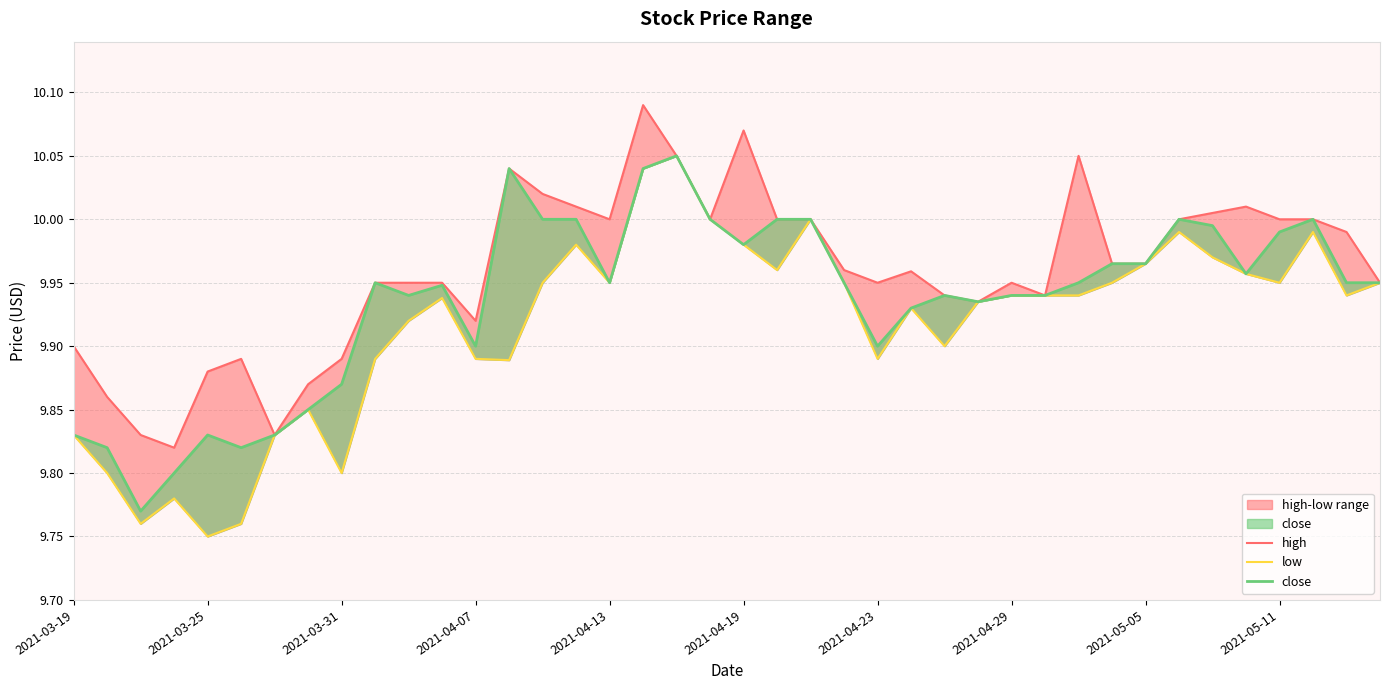

Does the chart display data point markers on the line(s)?

No